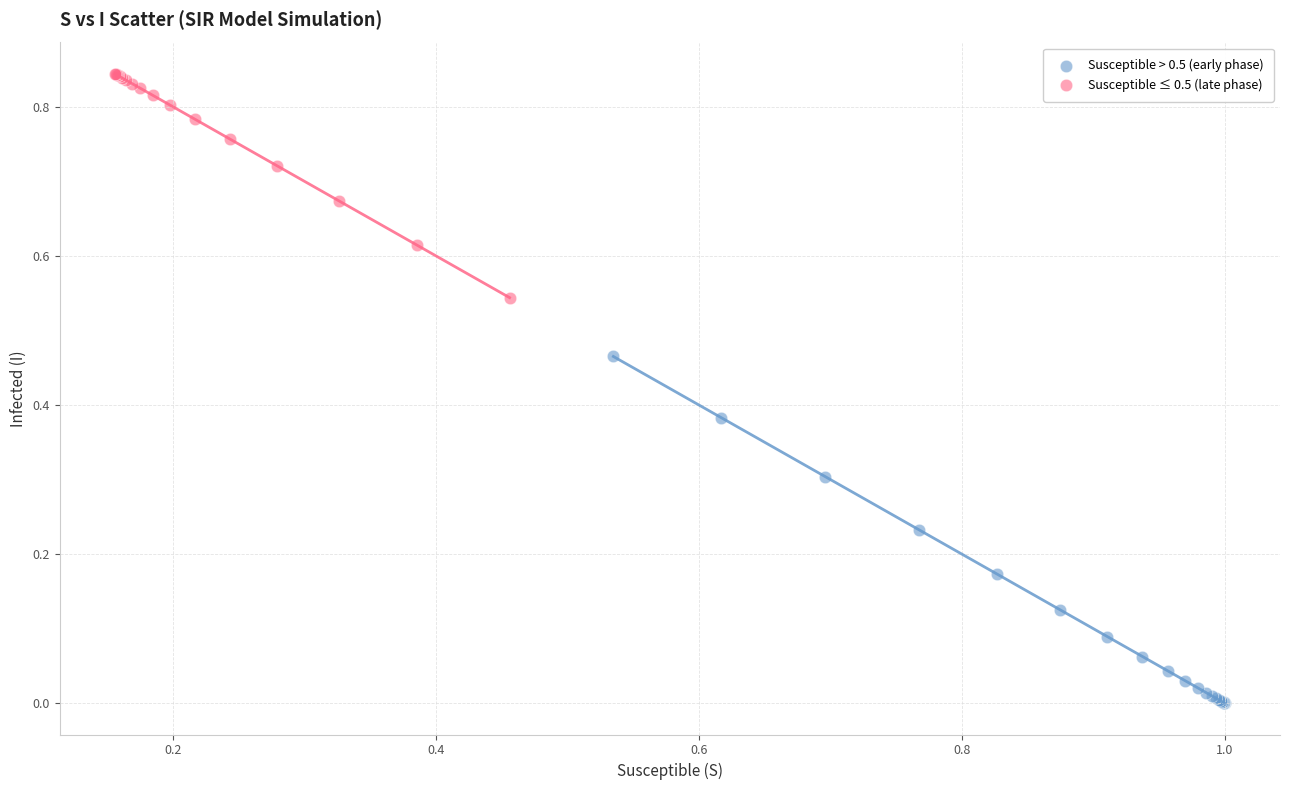

Which series has the widest spread of Y values?

Susceptible > 0.5 (early phase)